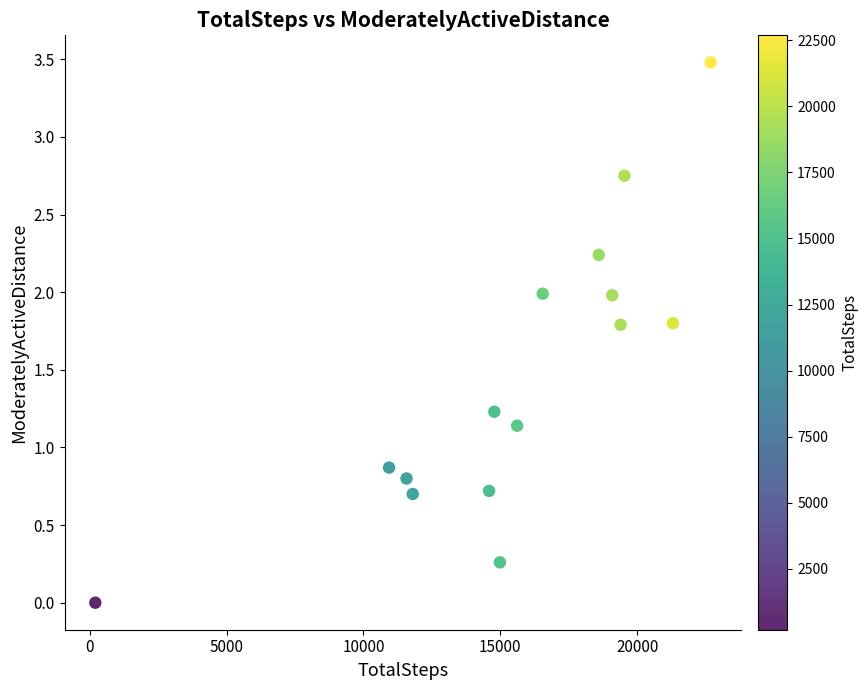

What is the range of Y values (max minus min)?

3.5